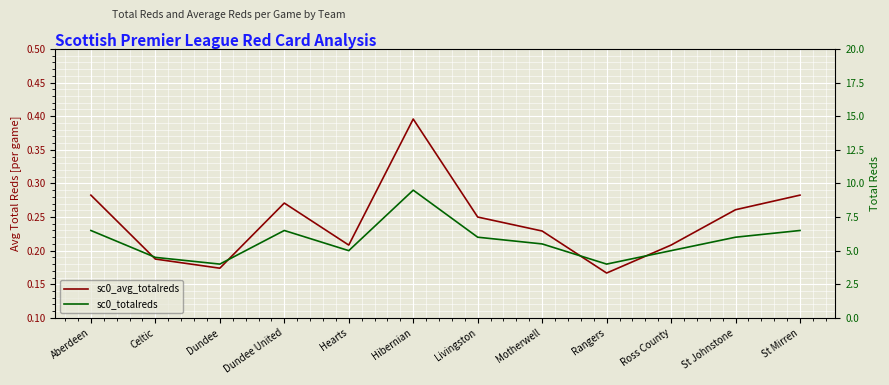

What is the spread (max minus min) of values at Dundee?

3.8